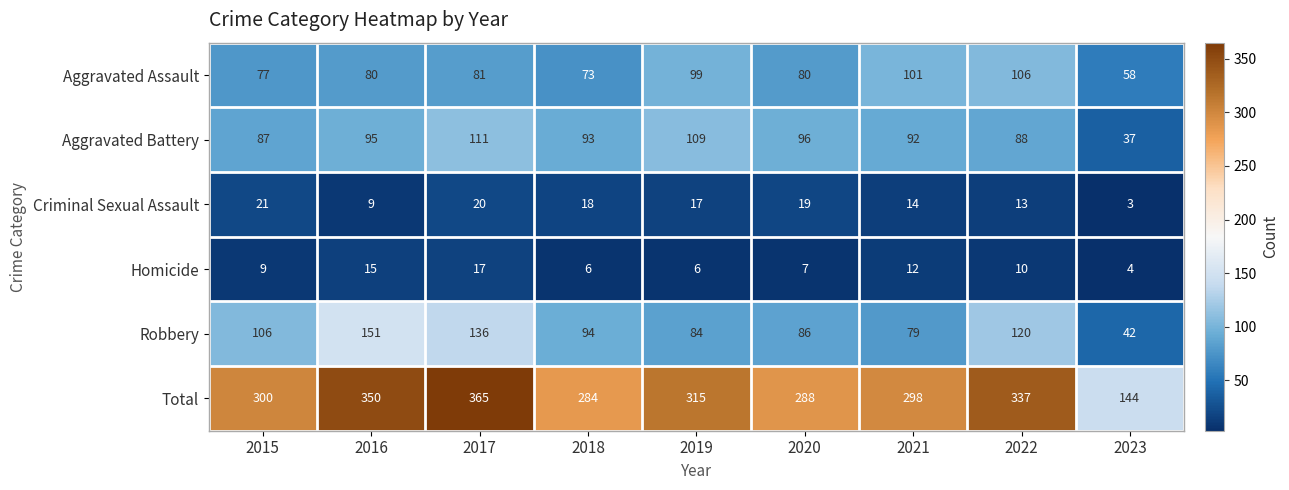

What is the difference between the highest and lowest values at 2015?

291